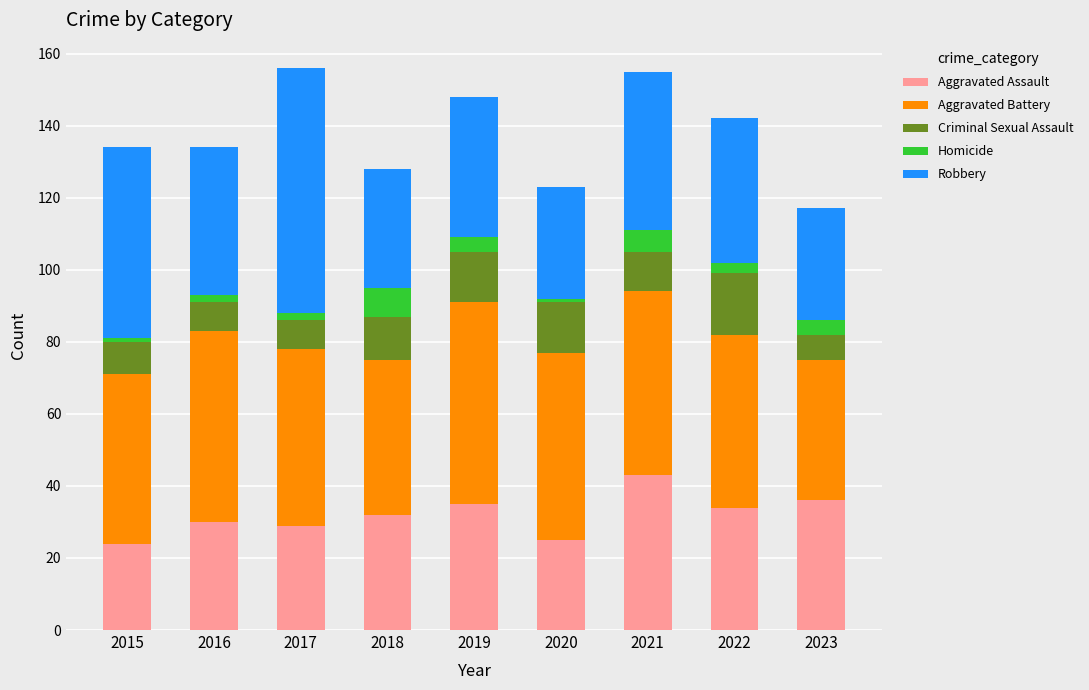

Which category has the highest value in the Aggravated Assault series?

2021